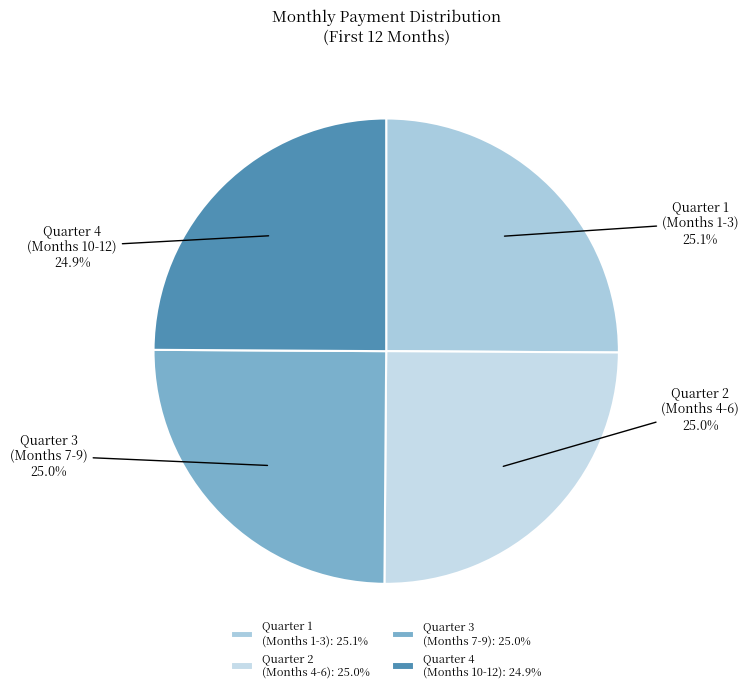

Is there a majority slice in this chart?

No